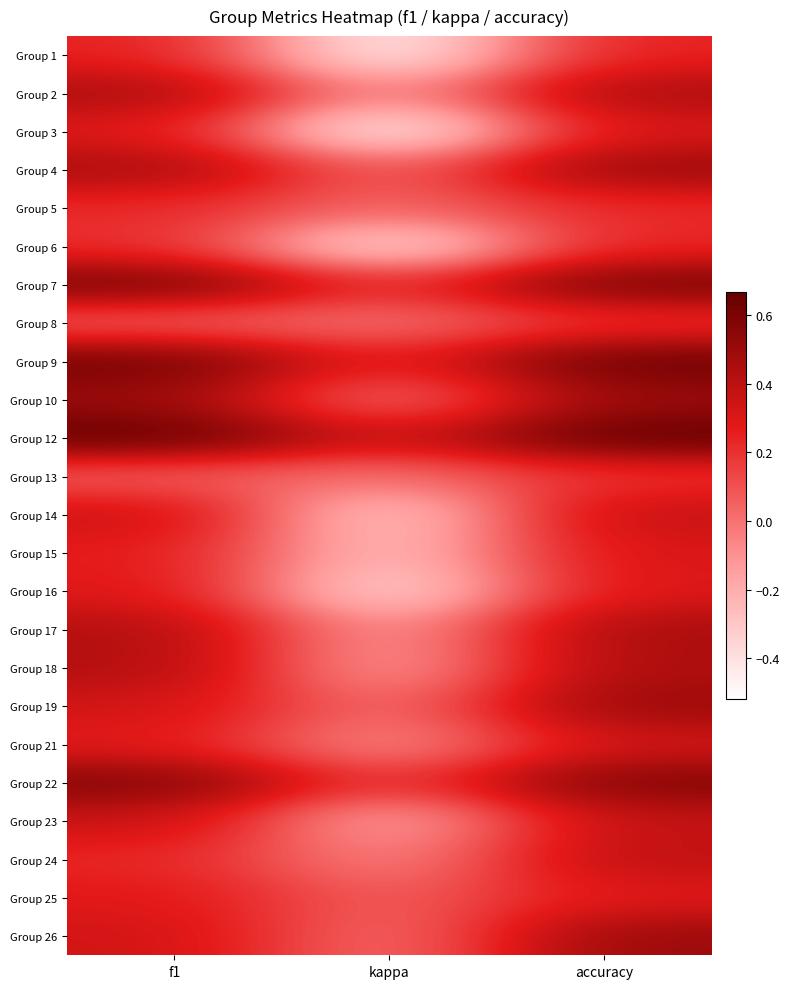

Rank the series by their maximum value, from highest to lowest.

Group 12, Group 9, Group 7, Group 22, Group 4, Group 10, Group 19, Group 26, Group 17, Group 2, Group 18, Group 24, Group 23, Group 14, Group 21, Group 15, Group 3, Group 16, Group 25, Group 1, Group 6, Group 5, Group 8, Group 13